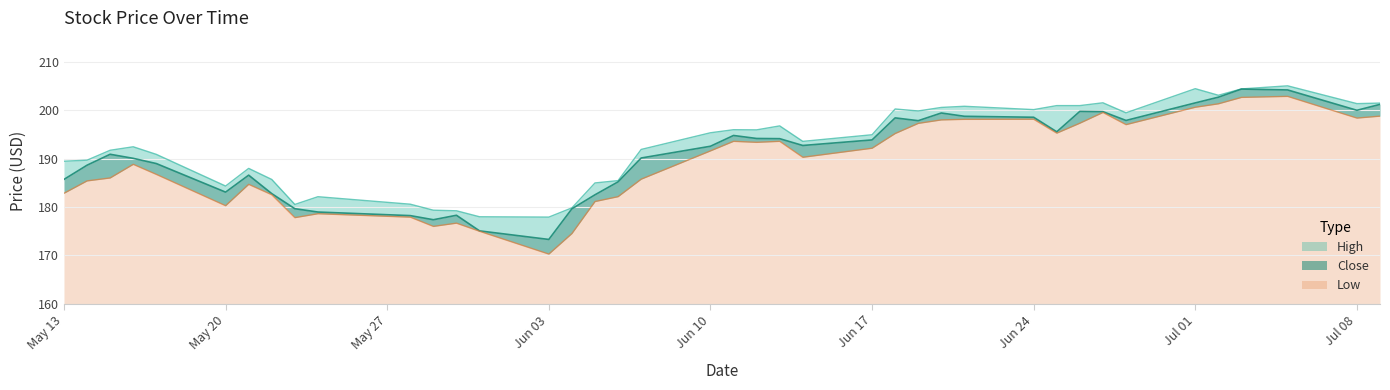

At which label does Low reach its minimum?

Jun 03